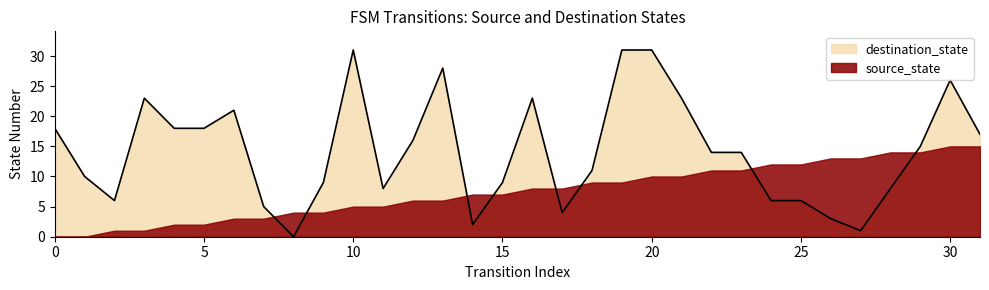

Rank the categories by value from highest to lowest.

10, 19, 20, 13, 30, 3, 16, 21, 6, 0, 4, 5, 31, 12, 29, 22, 23, 18, 1, 9, 15, 11, 28, 2, 24, 25, 7, 17, 26, 14, 27, 8